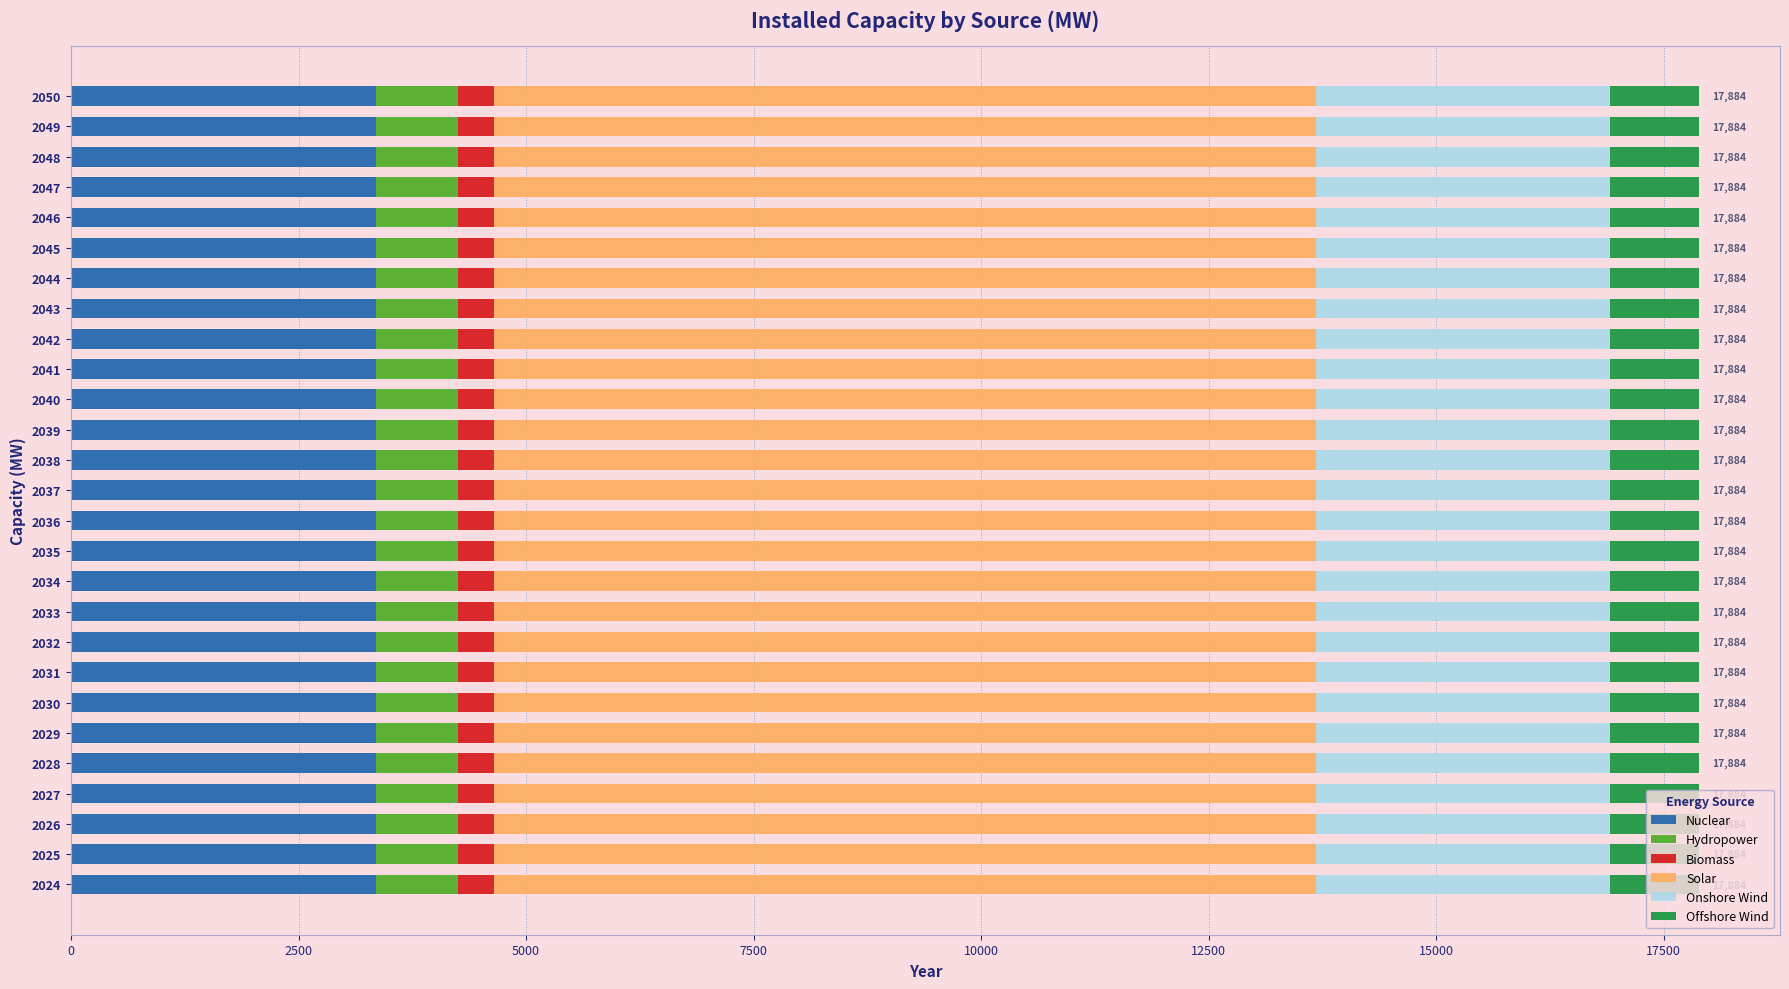

What is the highest value of the Nuclear series?

3350